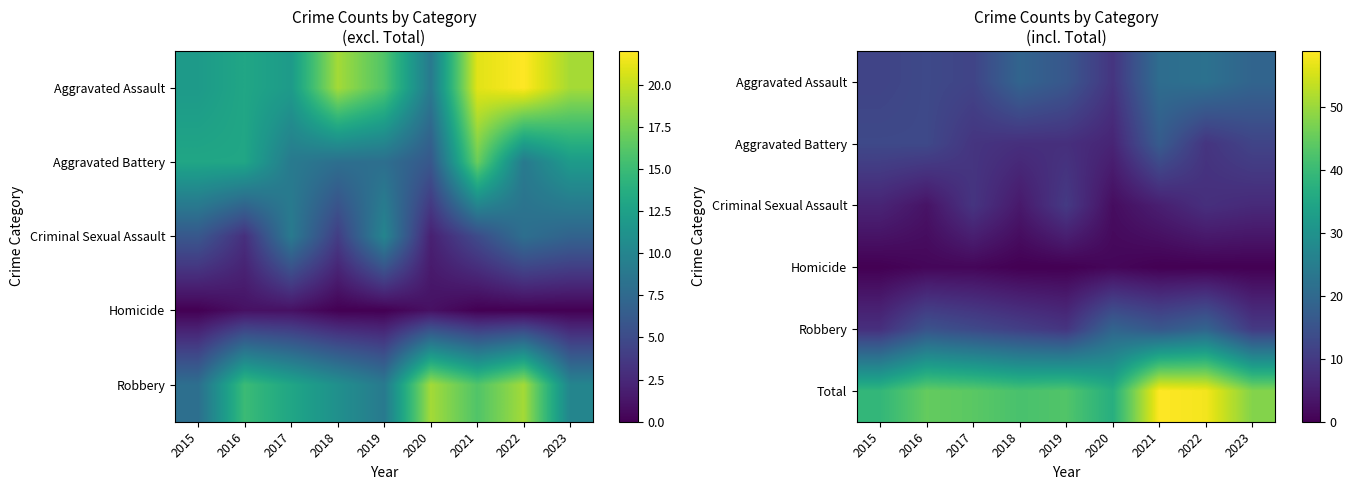

What value does the Homicide series have at 2016?

1